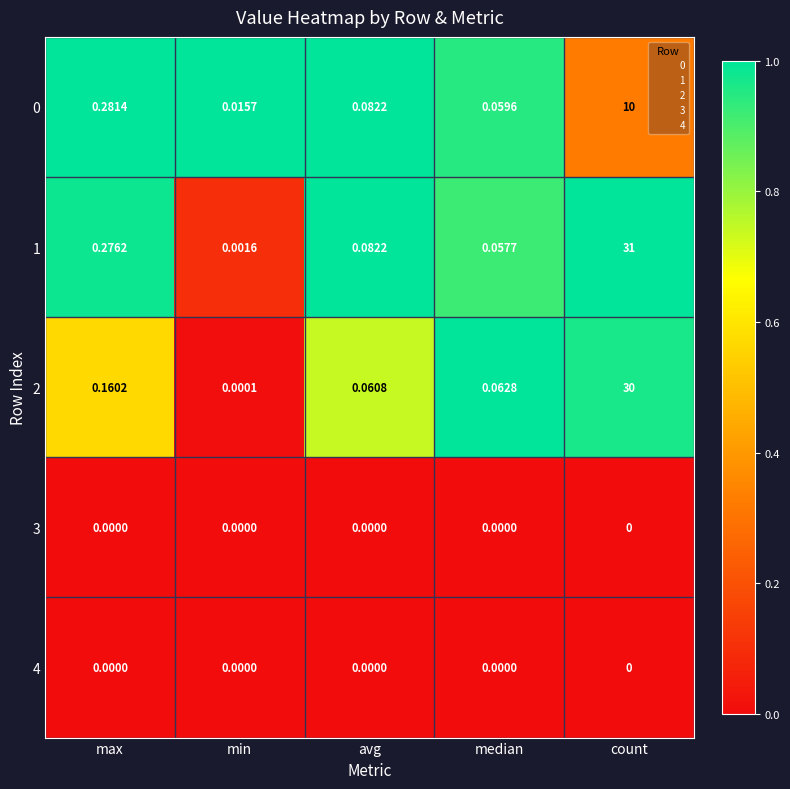

Is the value of 0 at max greater than the value of 2 at max?

Yes